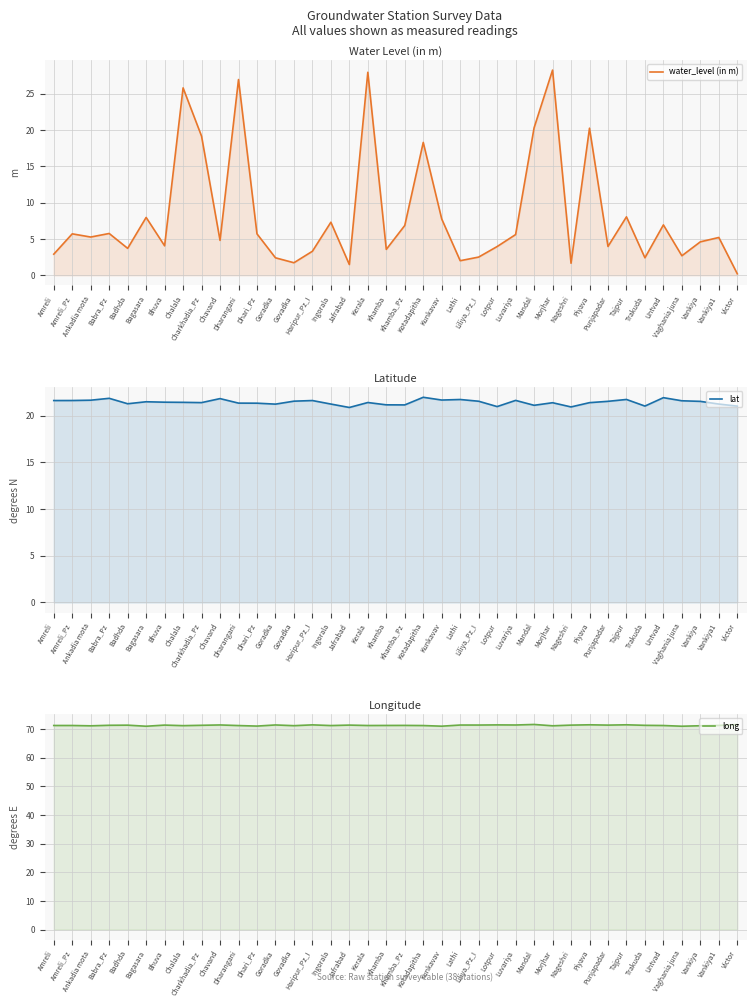

Which has a higher value, Dhari_Pz or Chalala?

Chalala